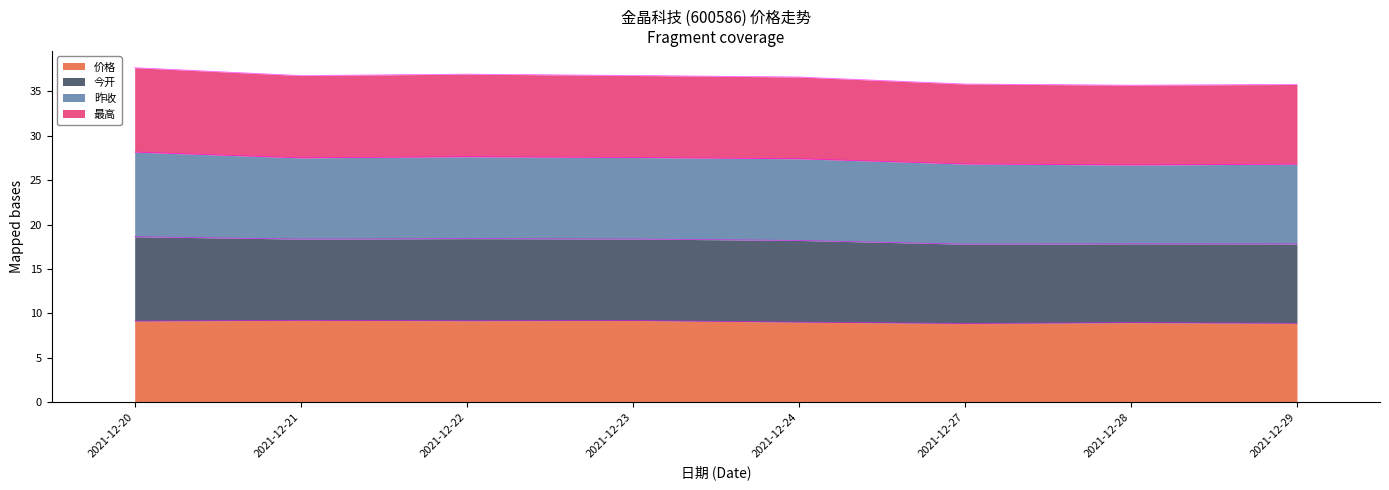

The 最高 series shows 36.9 at 2021-12-22. True or false?

True